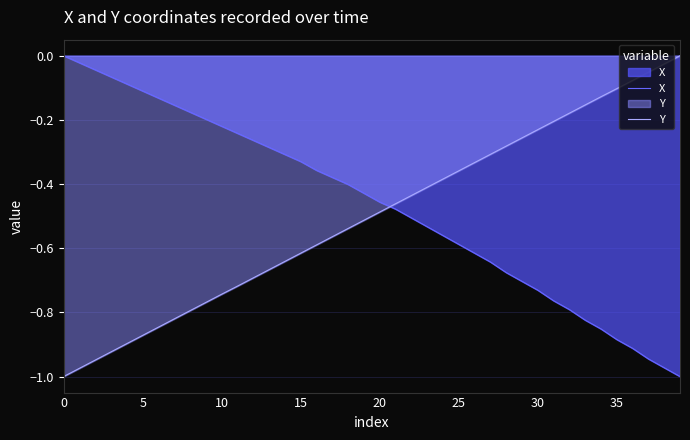

Is the value of X at 12 greater than the value of Y at 31?

No